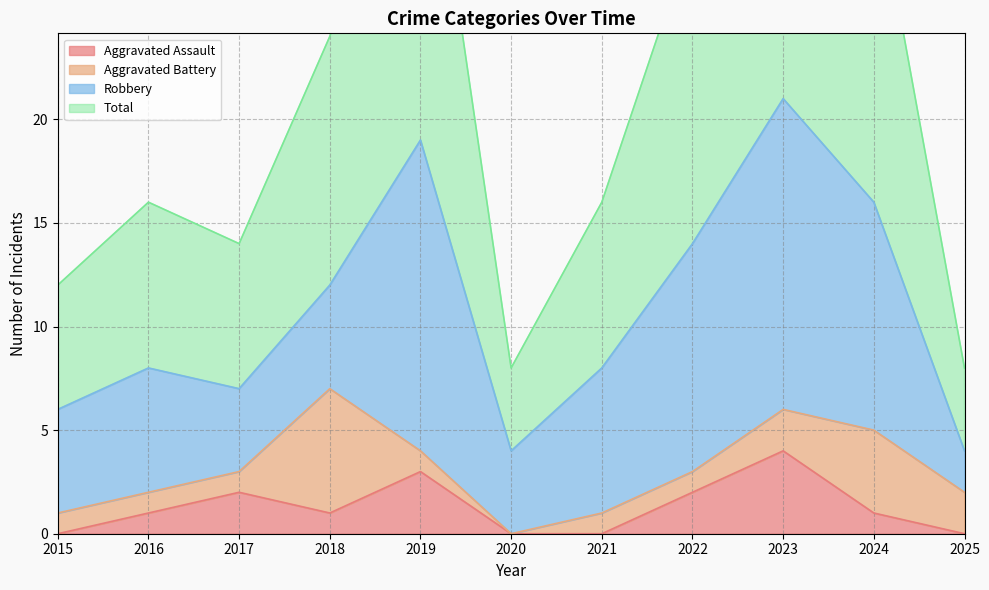

Which series has the largest range (max minus min)?

Total